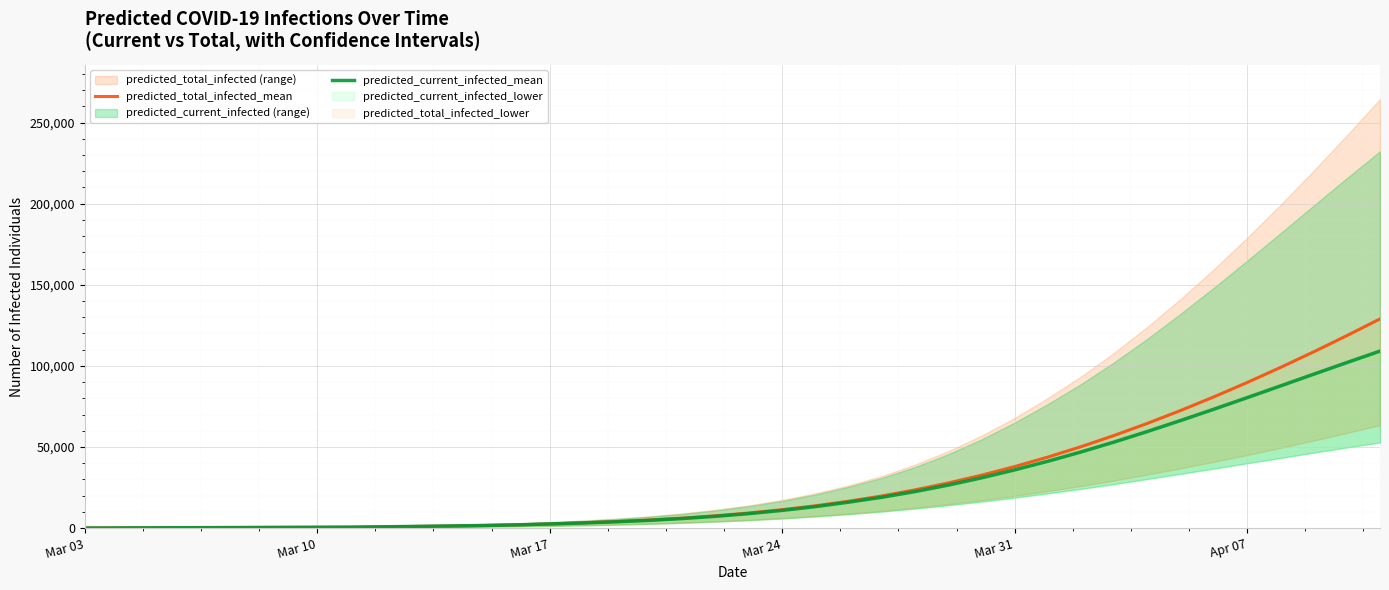

At which label does predicted_total_infected_mean first exceed 9343?

Mar 24